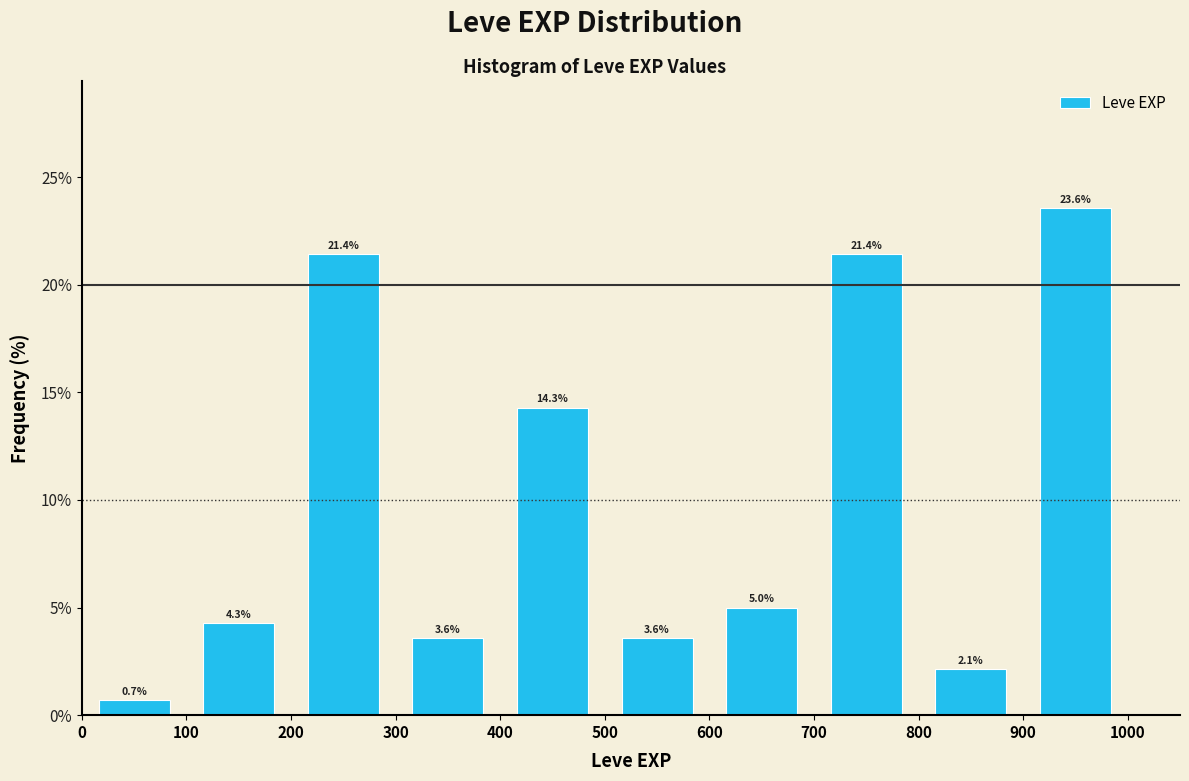

Over which range of the x-axis is the bar tallest?

900 to 1000